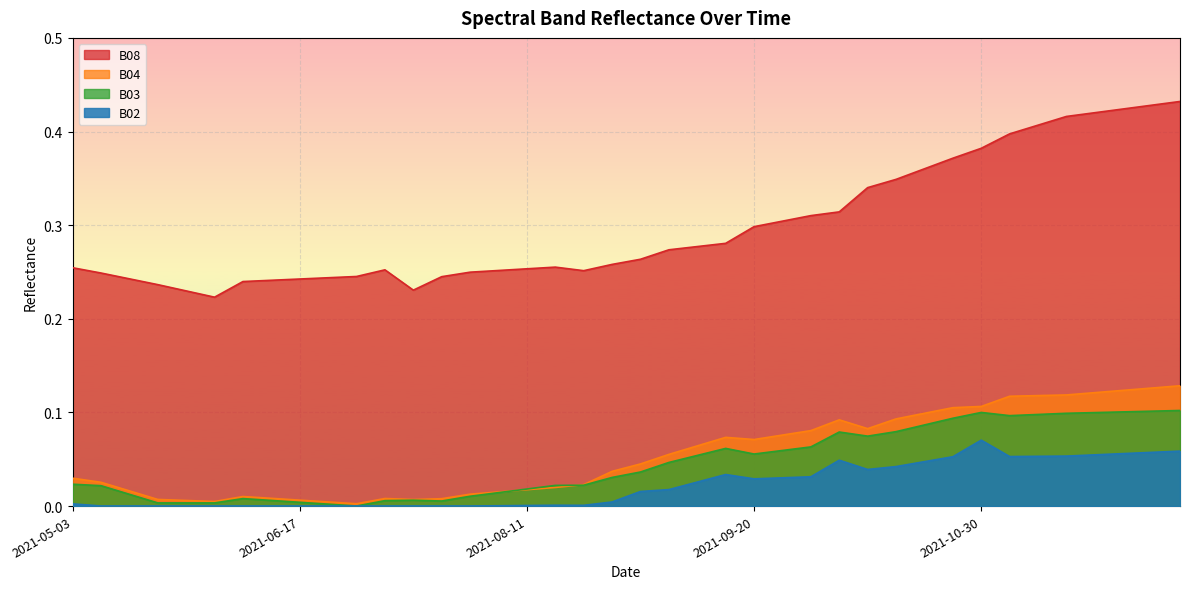

List the series in order of their peak value, highest first.

B08, B04, B03, B02